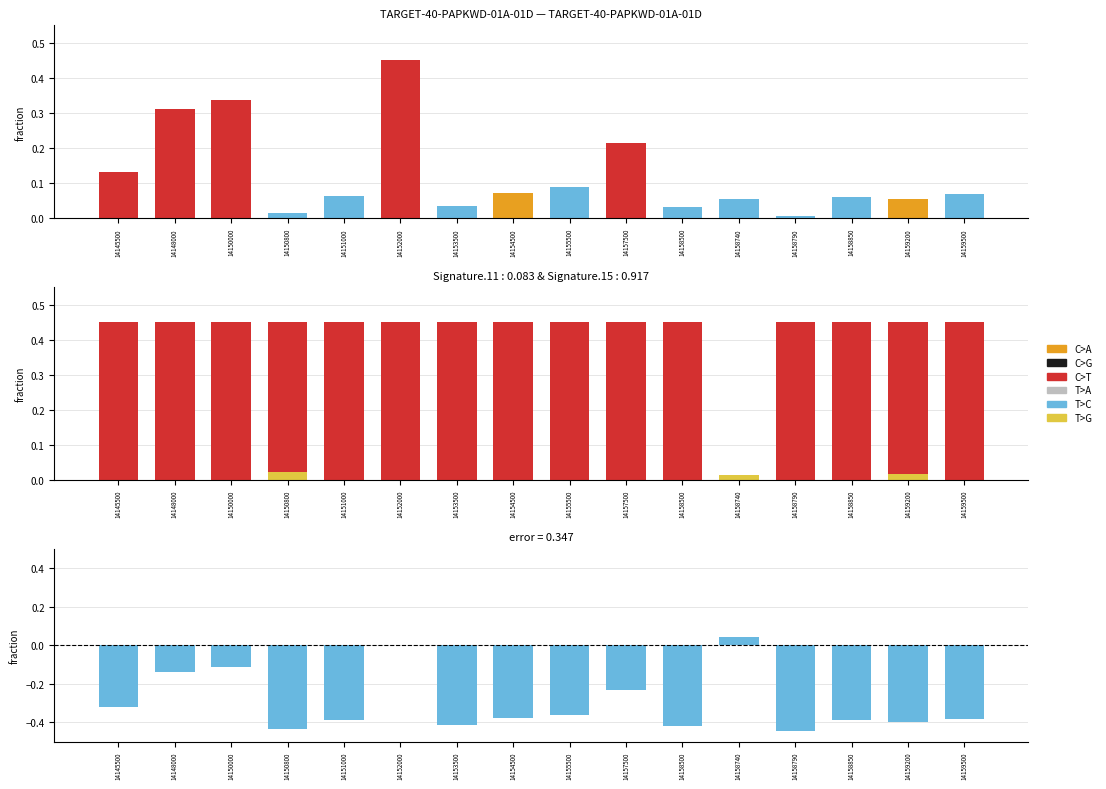

How many groups of bars are there?

16